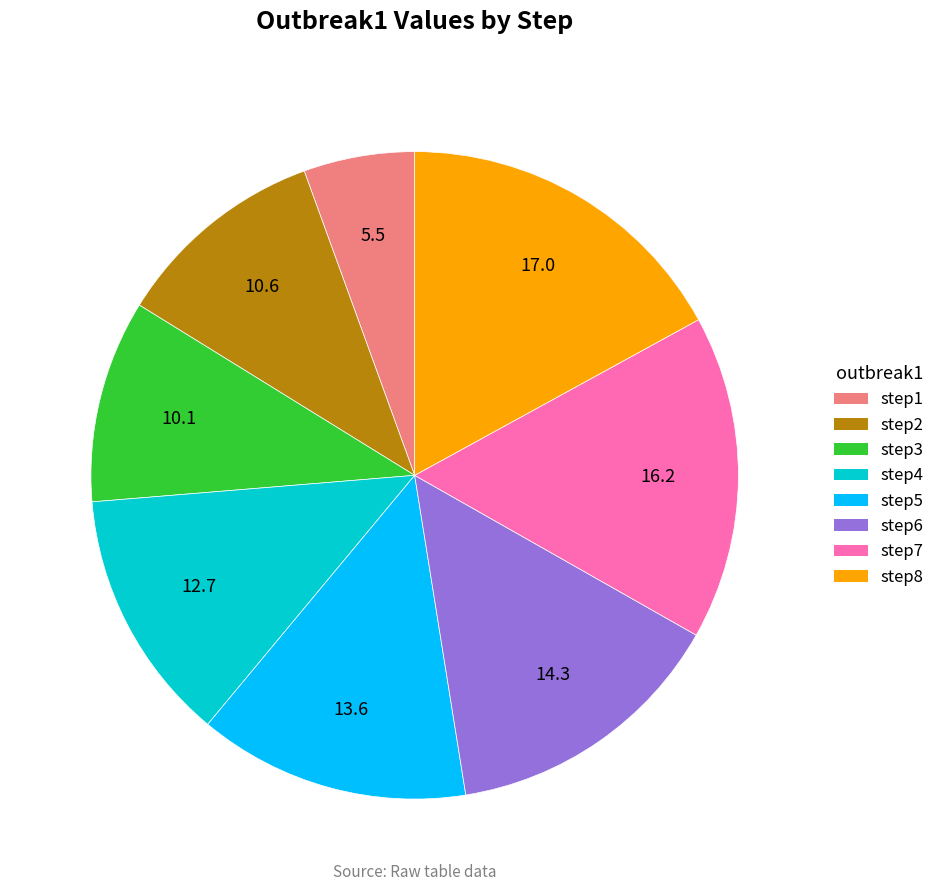

Which slice is the largest?

step8